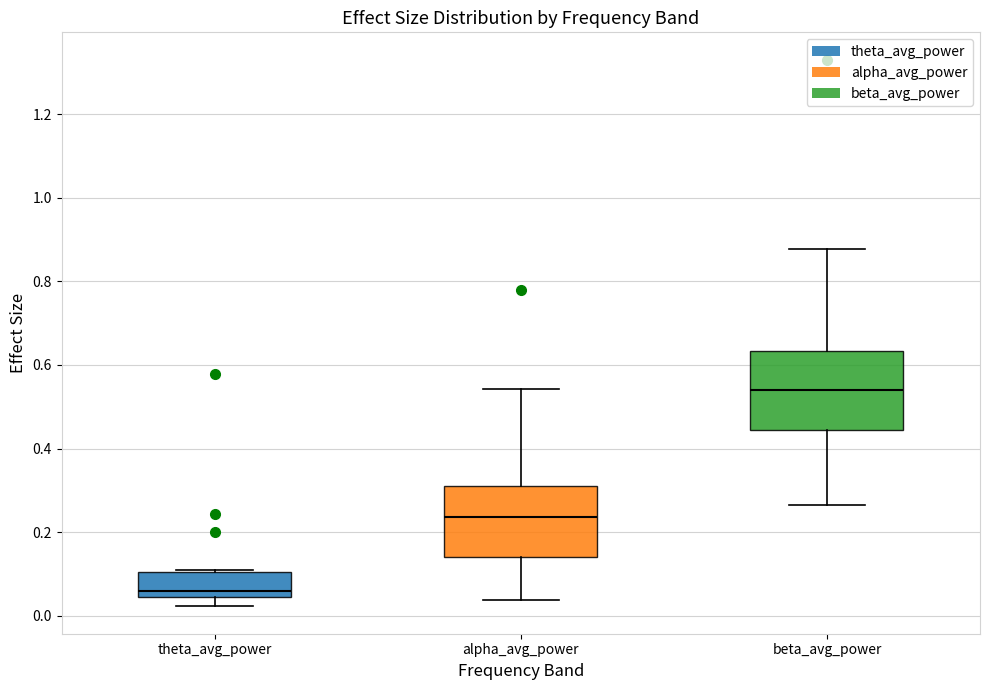

Reading left to right, read every box against the y-axis: the position of its median line, the range the box covers, and the ends of its whiskers. The values are not printed on the chart, so give them approximately, as read against the axis.

theta_avg_power: median 0.06, box 0.04 to 0.10, whiskers 0.02 to 0.12
alpha_avg_power: median 0.24, box 0.14 to 0.30, whiskers 0.04 to 0.54
beta_avg_power: median 0.54, box 0.44 to 0.64, whiskers 0.26 to 0.88